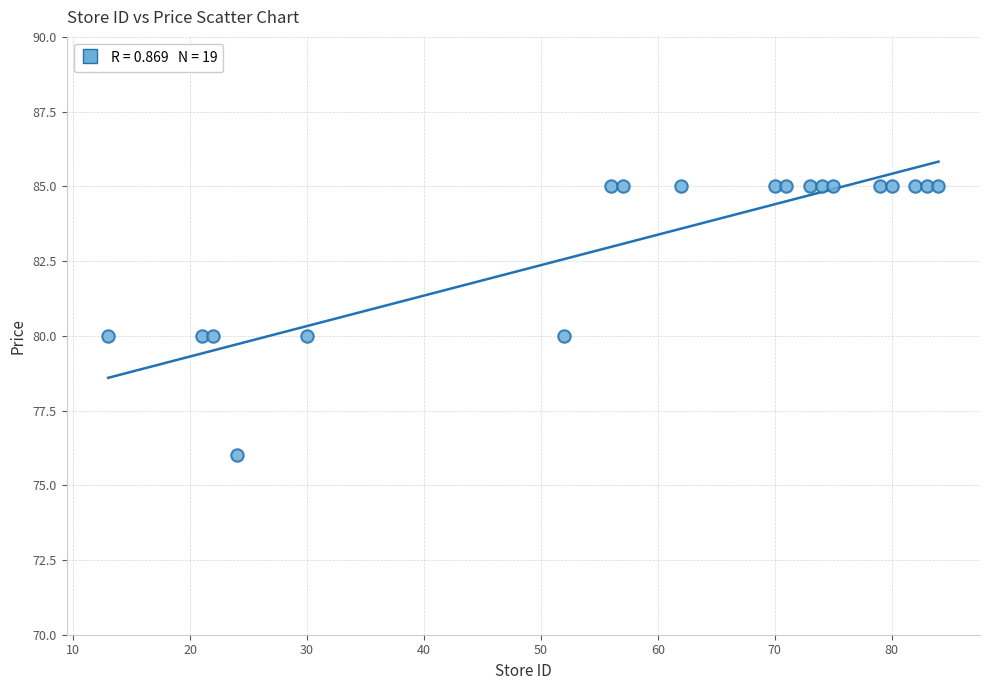

What is the range of Y values (max minus min)?

9